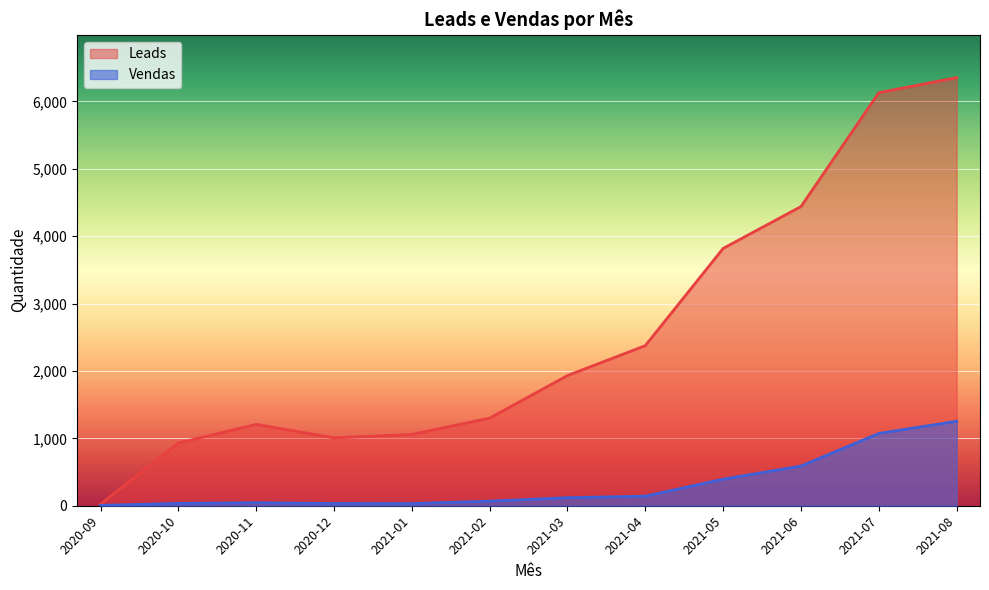

What is the highest value of the Vendas series?

1254